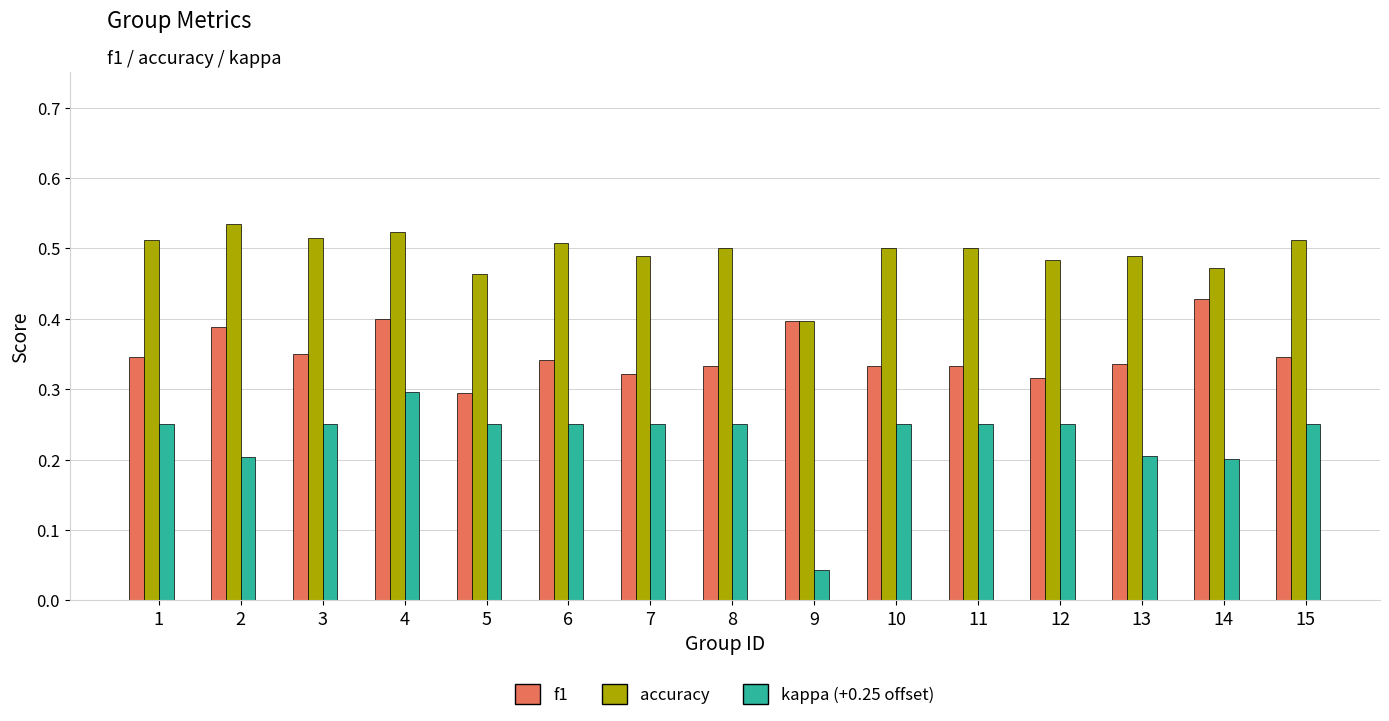

What is the sum of the accuracy values at 2 and 14?

1.0